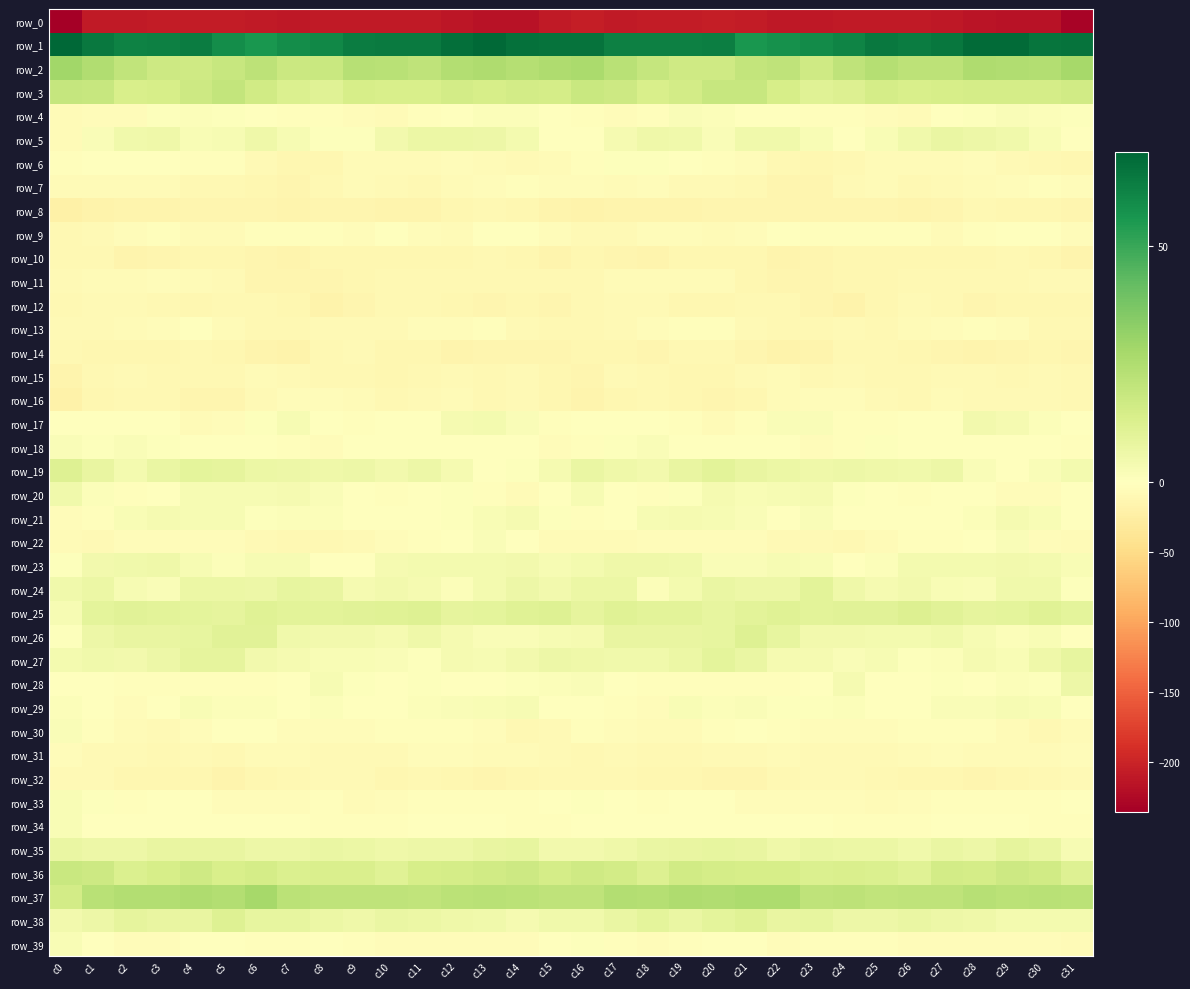

Where is row_38 nearest to the value 7?

c8